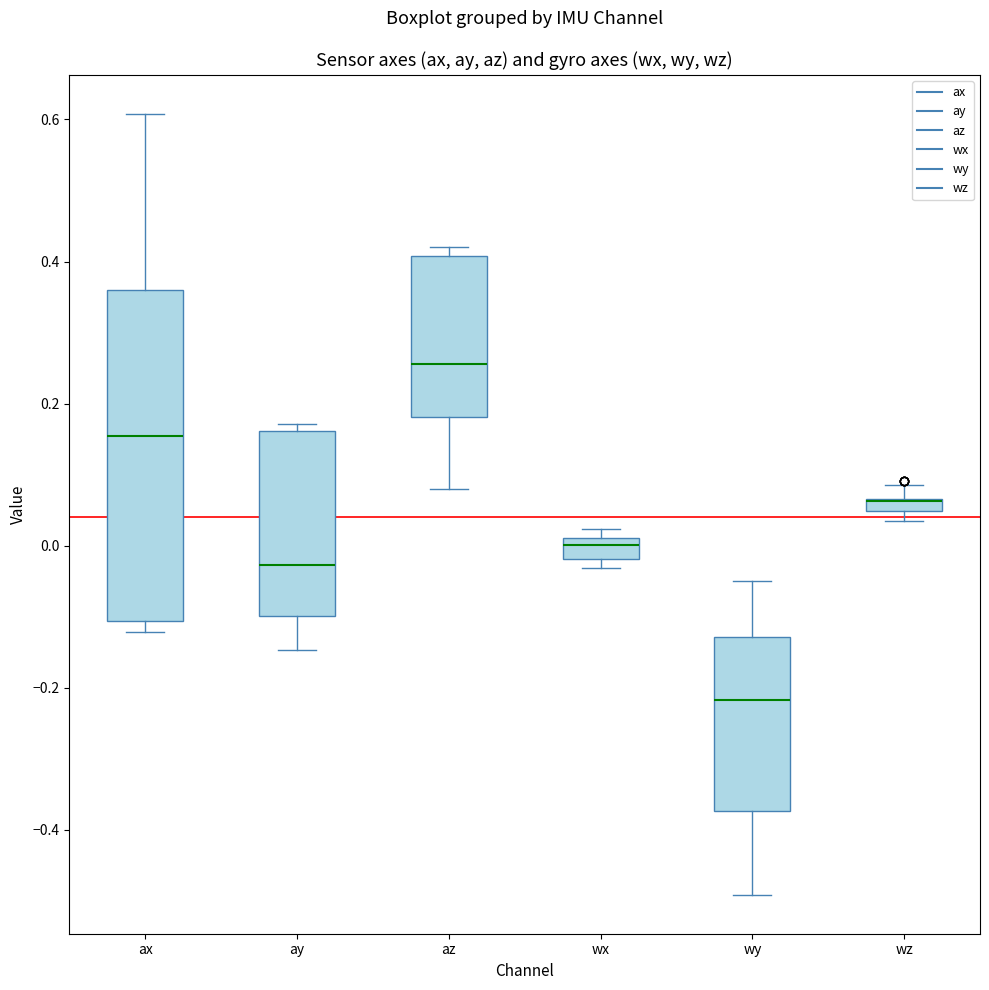

Which box is the tallest, from its lower edge to its upper edge?

ax